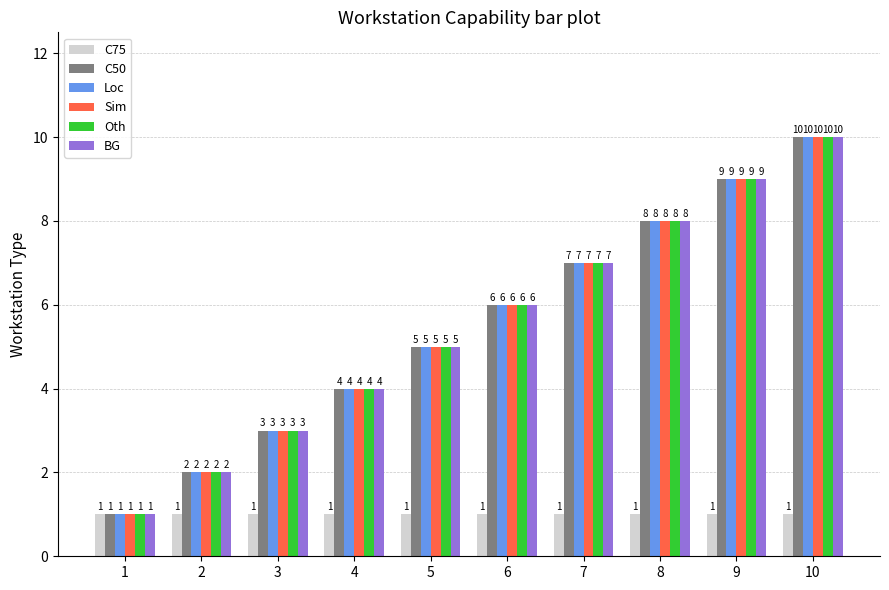

What is the sum of all C50 values?

55